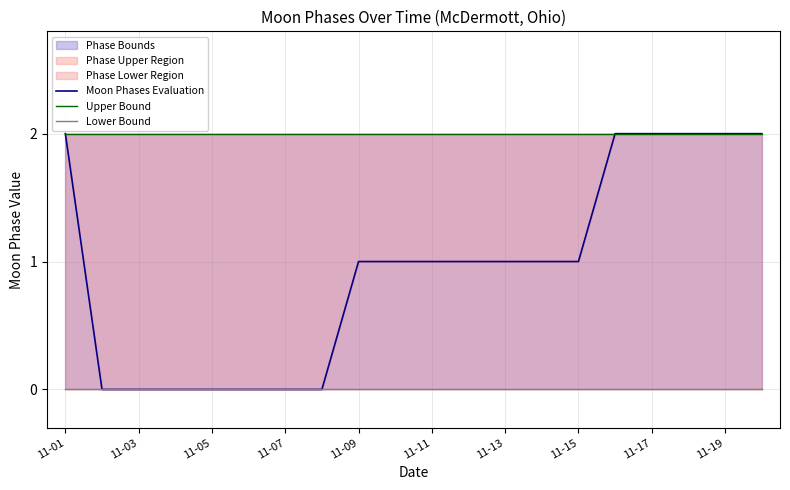

Rank the series by their maximum value, from lowest to highest.

Lower Bound, Moon Phases Evaluation, Upper Bound